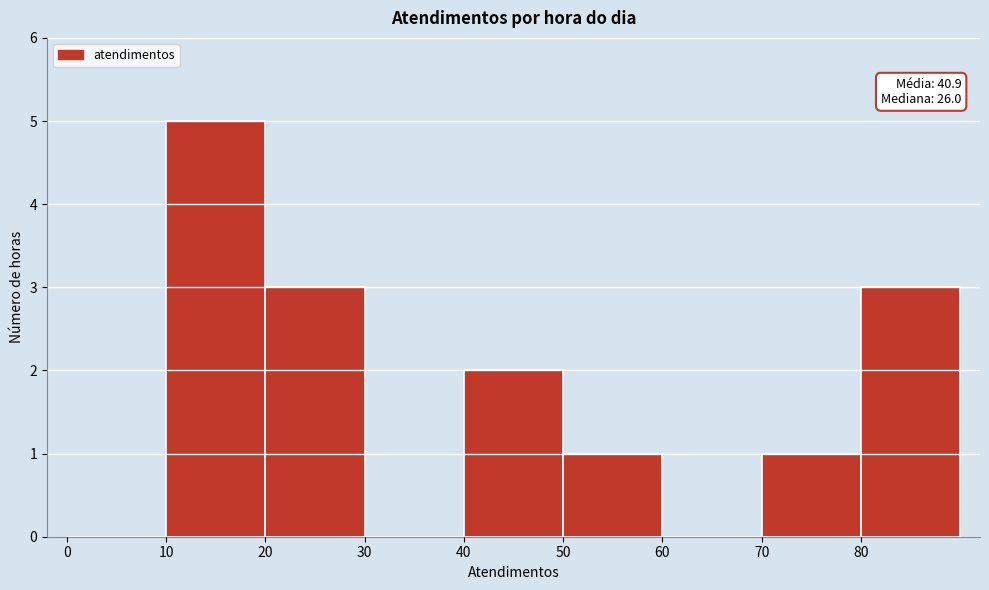

Over which range of the x-axis is the bar tallest?

10 to 20